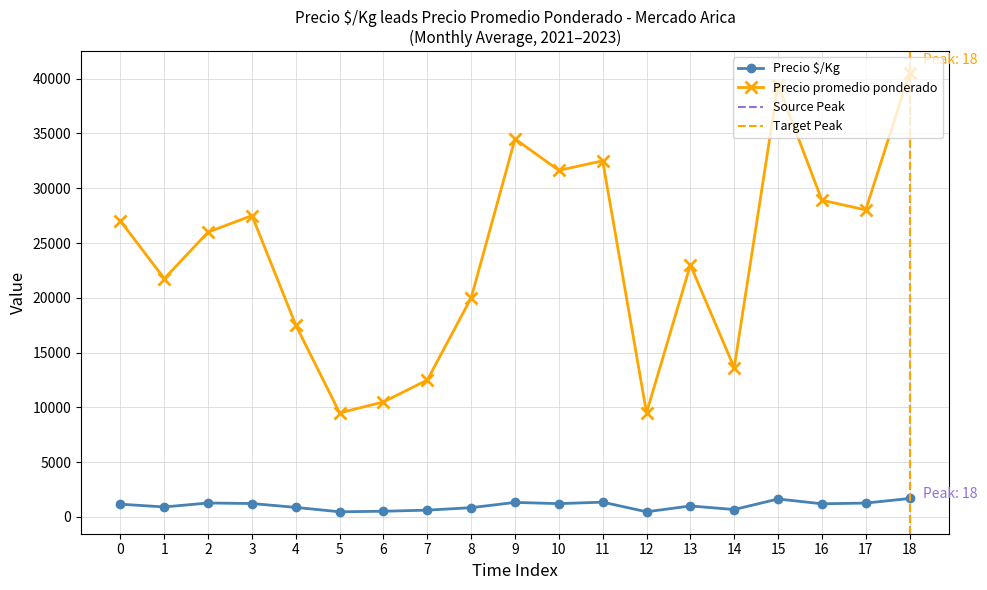

True or false: Precio promedio ponderado and Precio $/Kg intersect in this chart.

False